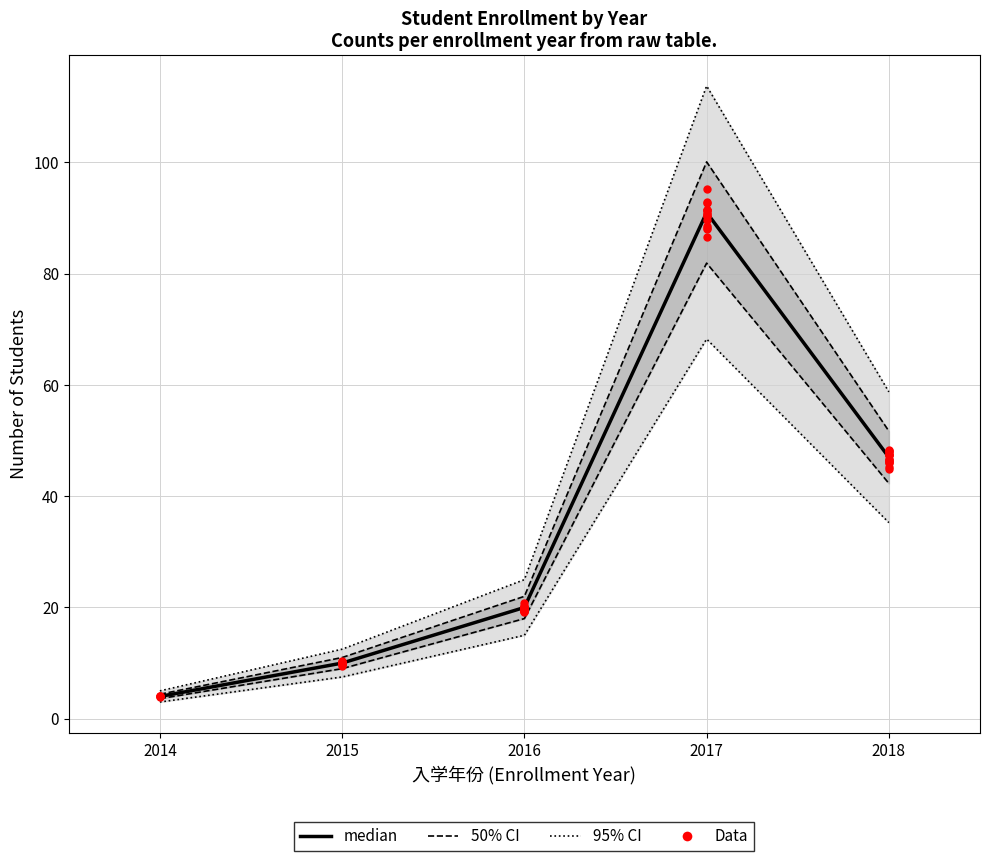

What is the total value across all series at 2018?

98.7